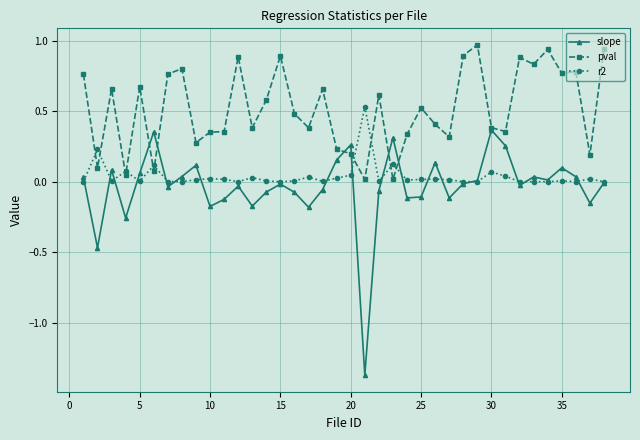

Which series has the largest total across all categories?

pval